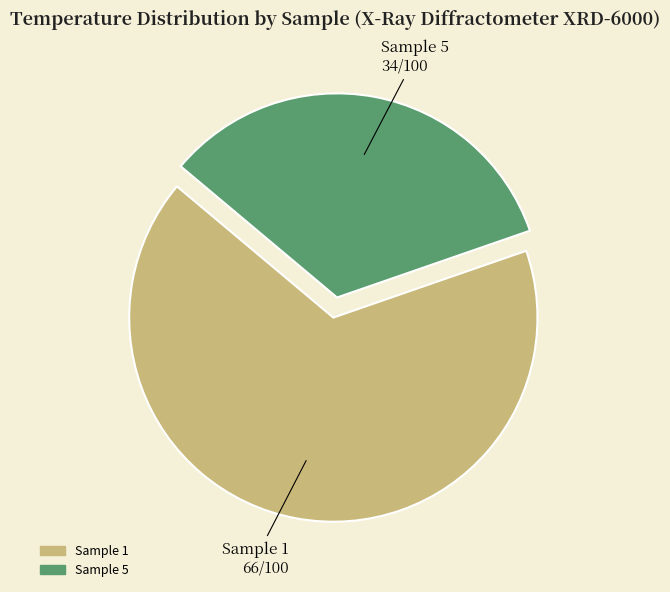

Which slice is the largest?

Sample 1